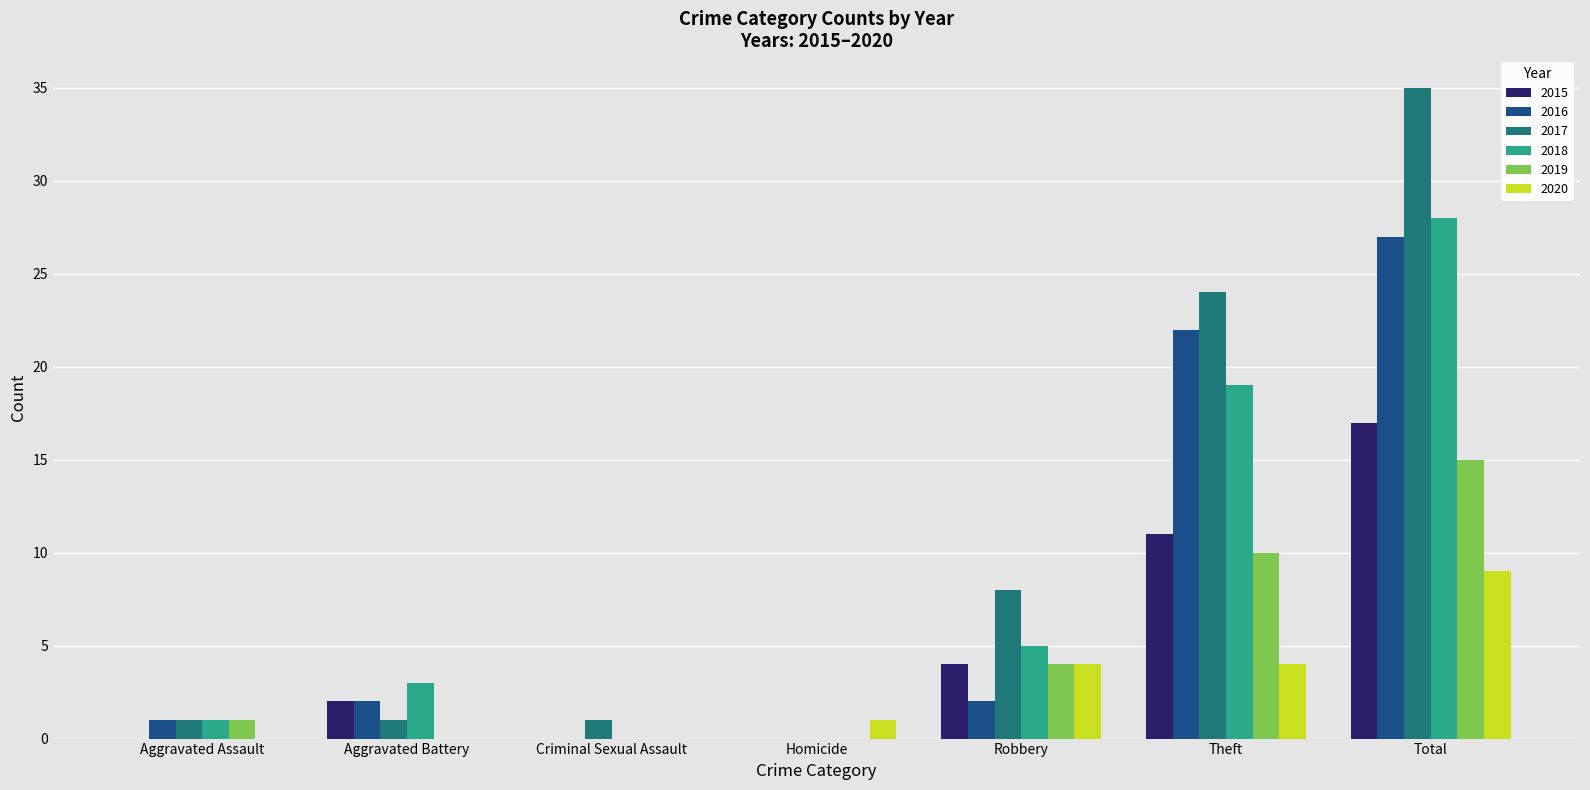

Reading right to left, list all the values displayed in this chart.

2015: Total=17	Theft=11	Robbery=4	Homicide=0	Criminal Sexual Assault=0	Aggravated Battery=2	Aggravated Assault=0
2016: Total=27	Theft=22	Robbery=2	Homicide=0	Criminal Sexual Assault=0	Aggravated Battery=2	Aggravated Assault=1
2017: Total=35	Theft=24	Robbery=8	Homicide=0	Criminal Sexual Assault=1	Aggravated Battery=1	Aggravated Assault=1
2018: Total=28	Theft=19	Robbery=5	Homicide=0	Criminal Sexual Assault=0	Aggravated Battery=3	Aggravated Assault=1
2019: Total=15	Theft=10	Robbery=4	Homicide=0	Criminal Sexual Assault=0	Aggravated Battery=0	Aggravated Assault=1
2020: Total=9	Theft=4	Robbery=4	Homicide=1	Criminal Sexual Assault=0	Aggravated Battery=0	Aggravated Assault=0